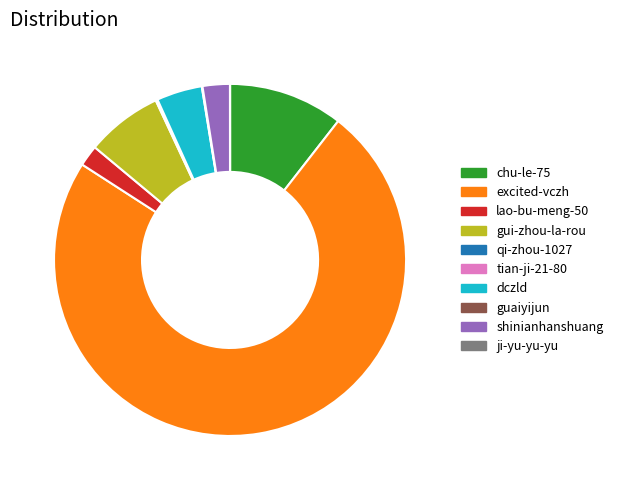

True or false: dczld accounts for 4% of the total.

True